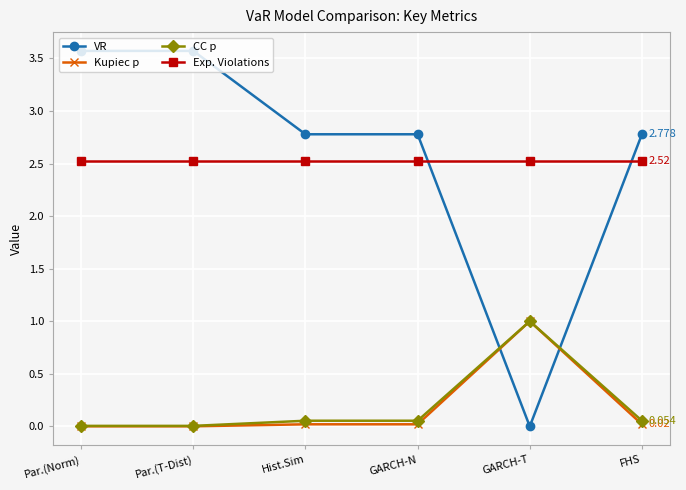

What is the label of the 2nd point from the right?

GARCH-T